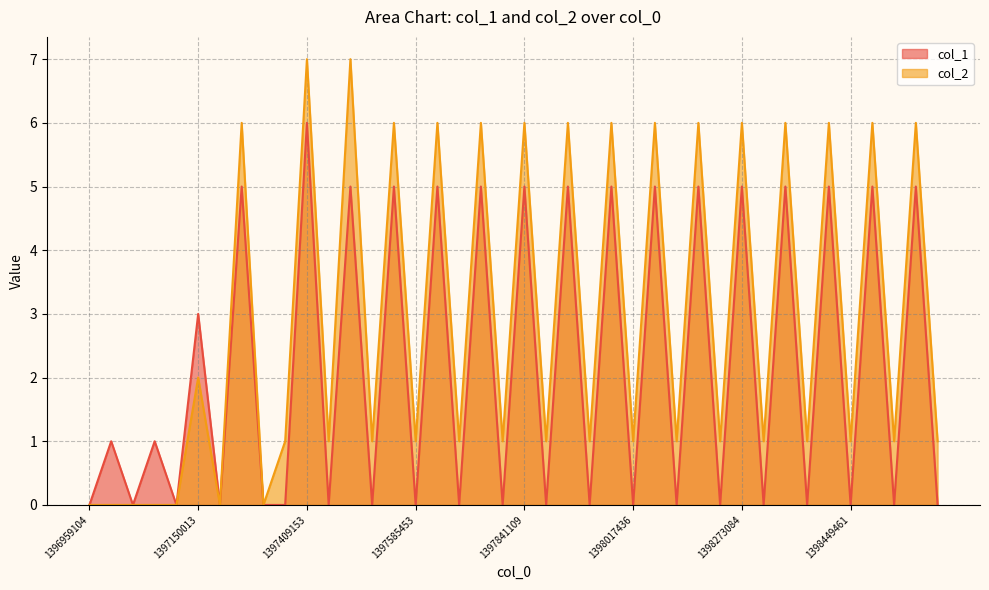

Is the value of col_1 at 1397150013 greater than the value of col_2 at 1398273084?

No